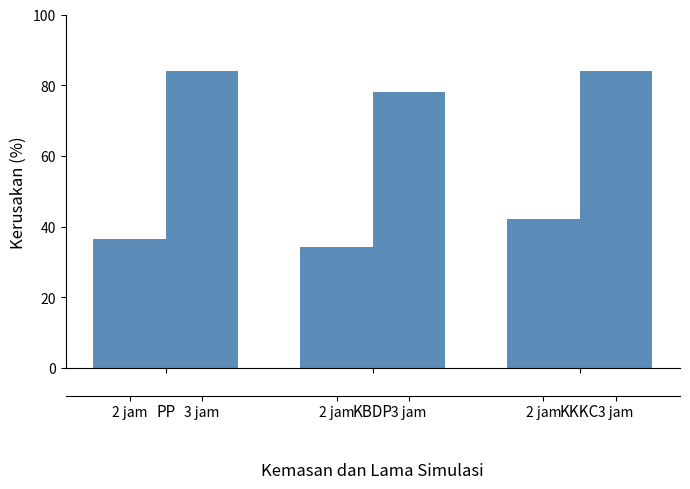

What is the label of the 3rd bar from the right?

PP